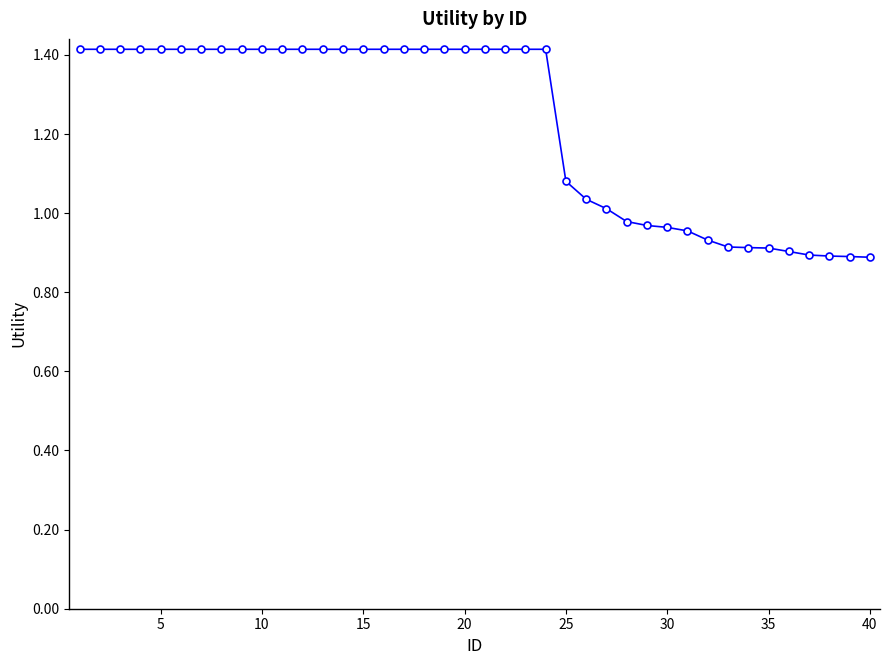

What is the maximum value shown in the chart?

1.4